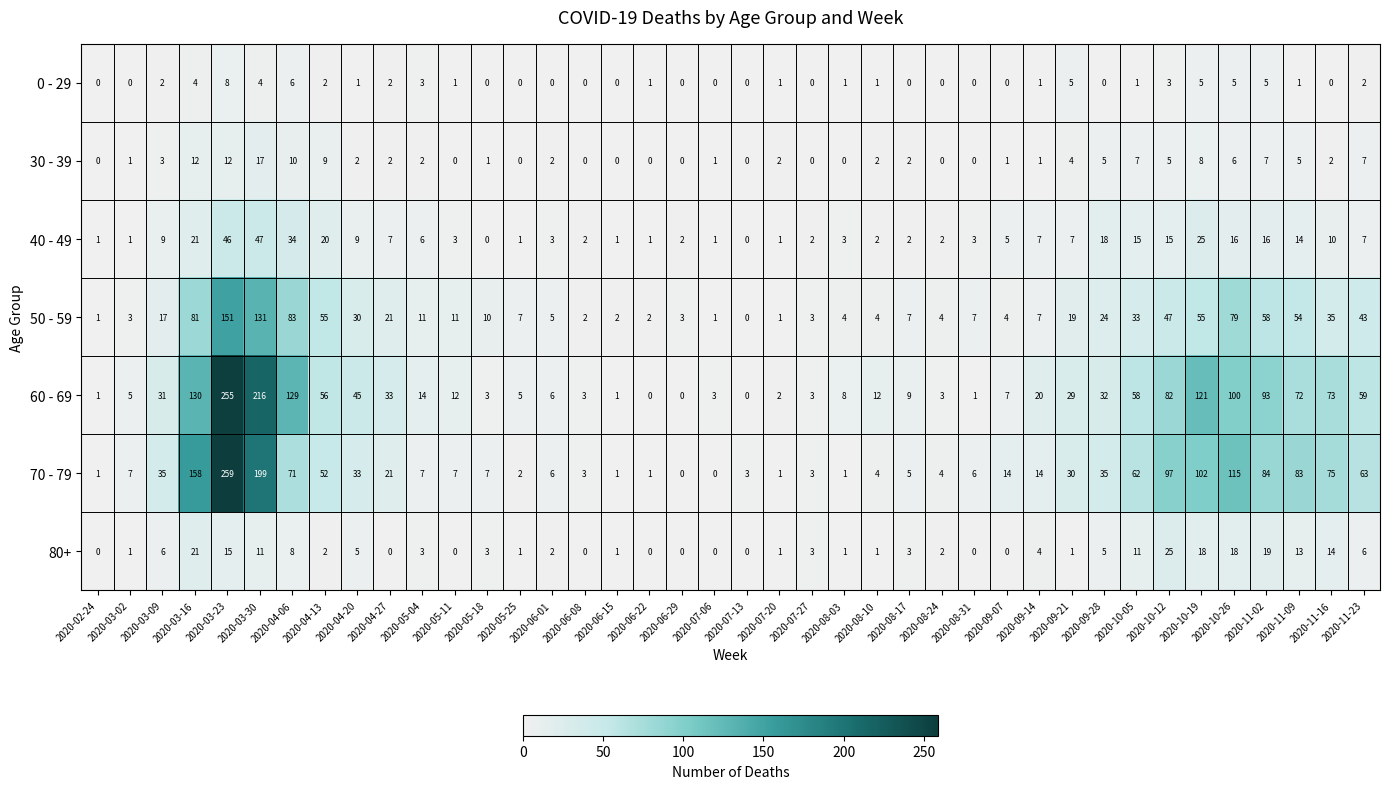

Count the number of categories in the chart.

40